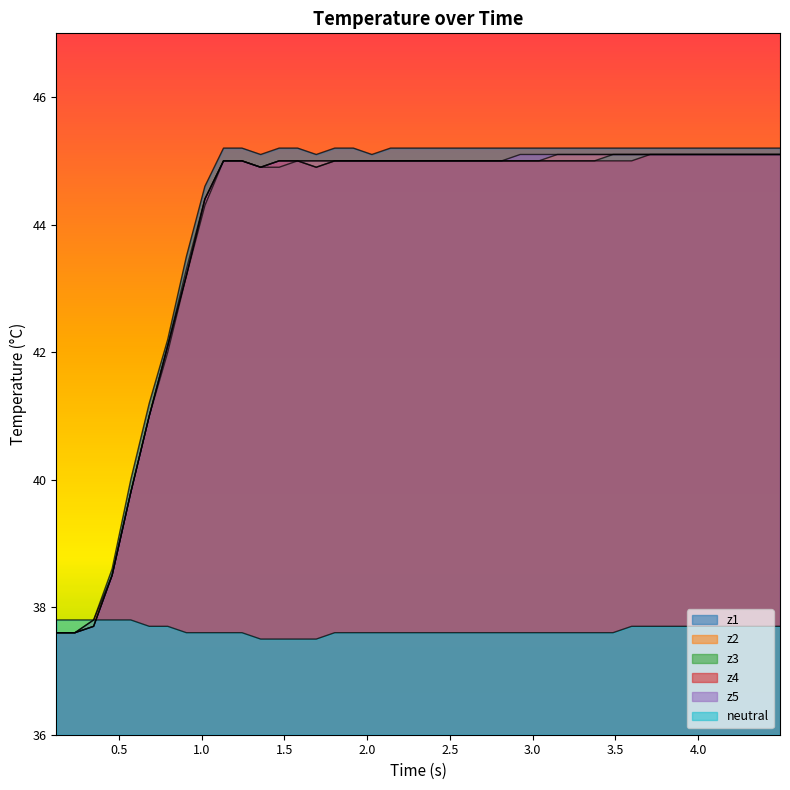

Reading left to right, what are all the values shown in this chart?

neutral: 37.8	37.8	37.8	37.8	37.8	37.7	37.7	37.6	37.6	37.6	37.6	37.5	37.5	37.5	37.5	37.6	37.6	37.6	37.6	37.6	37.6	37.6	37.6	37.6	37.6	37.6	37.6	37.6	37.6	37.6	37.6	37.7	37.7	37.7	37.7	37.7	37.7	37.7	37.7	37.7
z1: 37.6	37.6	37.8	38.6	40.0	41.2	42.2	43.5	44.6	45.2	45.2	45.1	45.2	45.2	45.1	45.2	45.2	45.1	45.2	45.2	45.2	45.2	45.2	45.2	45.2	45.2	45.2	45.2	45.2	45.2	45.2	45.2	45.2	45.2	45.2	45.2	45.2	45.2	45.2	45.2
z2: 37.6	37.6	37.8	38.5	39.8	41.0	42.1	43.2	44.4	45.0	45.0	44.9	45.0	45.0	45.0	45.0	45.0	45.0	45.0	45.0	45.0	45.0	45.0	45.0	45.0	45.0	45.0	45.1	45.1	45.1	45.1	45.1	45.1	45.1	45.1	45.1	45.1	45.1	45.1	45.1
z3: 37.6	37.6	37.7	38.5	39.8	41.0	42.0	43.2	44.3	45.0	45.0	44.9	44.9	45.0	44.9	45.0	45.0	45.0	45.0	45.0	45.0	45.0	45.0	45.0	45.0	45.0	45.0	45.0	45.0	45.0	45.1	45.1	45.1	45.1	45.1	45.1	45.1	45.1	45.1	45.1
z4: 37.6	37.6	37.7	38.5	39.8	41.0	42.1	43.2	44.4	45.0	45.0	44.9	45.0	45.0	44.9	45.0	45.0	45.0	45.0	45.0	45.0	45.0	45.0	45.0	45.0	45.0	45.0	45.0	45.0	45.0	45.0	45.0	45.1	45.1	45.1	45.1	45.1	45.1	45.1	45.1
z5: 37.6	37.6	37.7	38.5	39.8	41.0	42.1	43.3	44.4	45.0	45.0	44.9	45.0	45.0	45.0	45.0	45.0	45.0	45.0	45.0	45.0	45.0	45.0	45.0	45.0	45.1	45.1	45.1	45.1	45.1	45.1	45.1	45.1	45.1	45.1	45.1	45.1	45.1	45.1	45.1